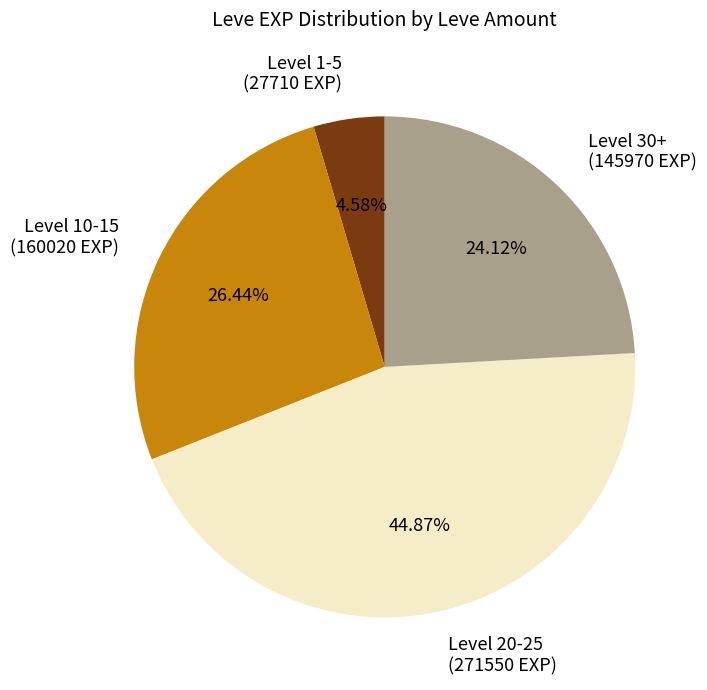

How many segments does this pie chart have?

4